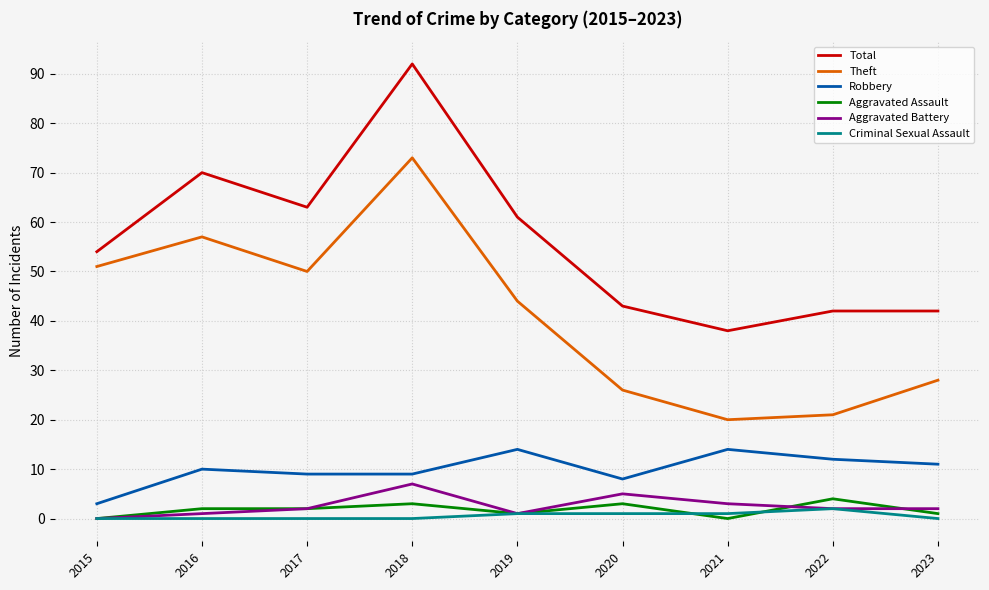

At which category is the sum across all series the highest?

2018